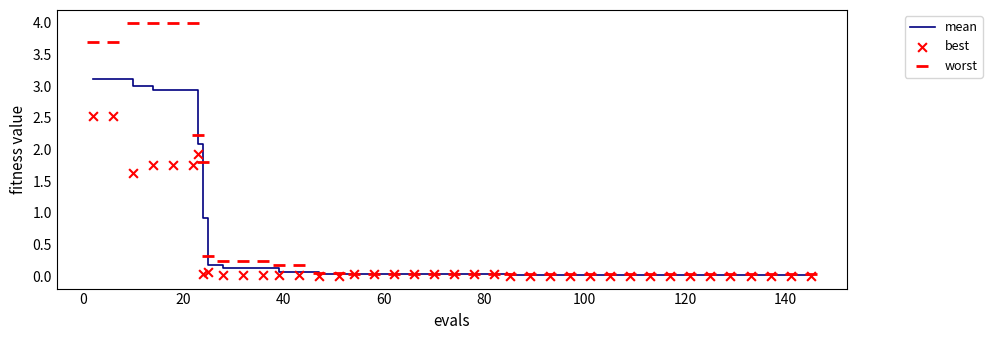

Which series reaches the minimum Y coordinate?

best